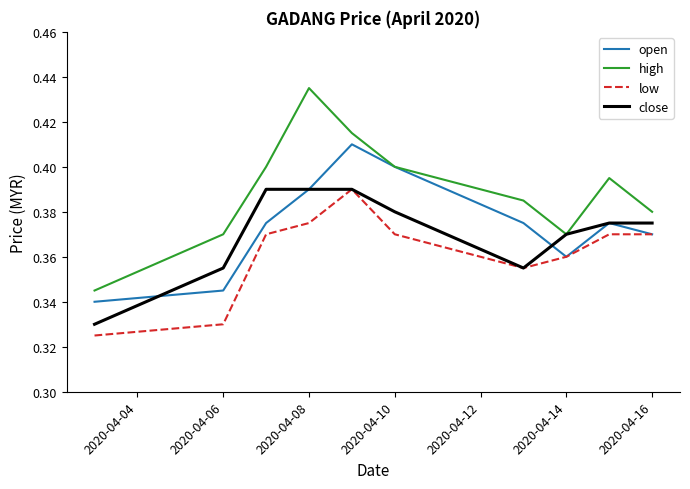

What is the sum of all low values?

3.6